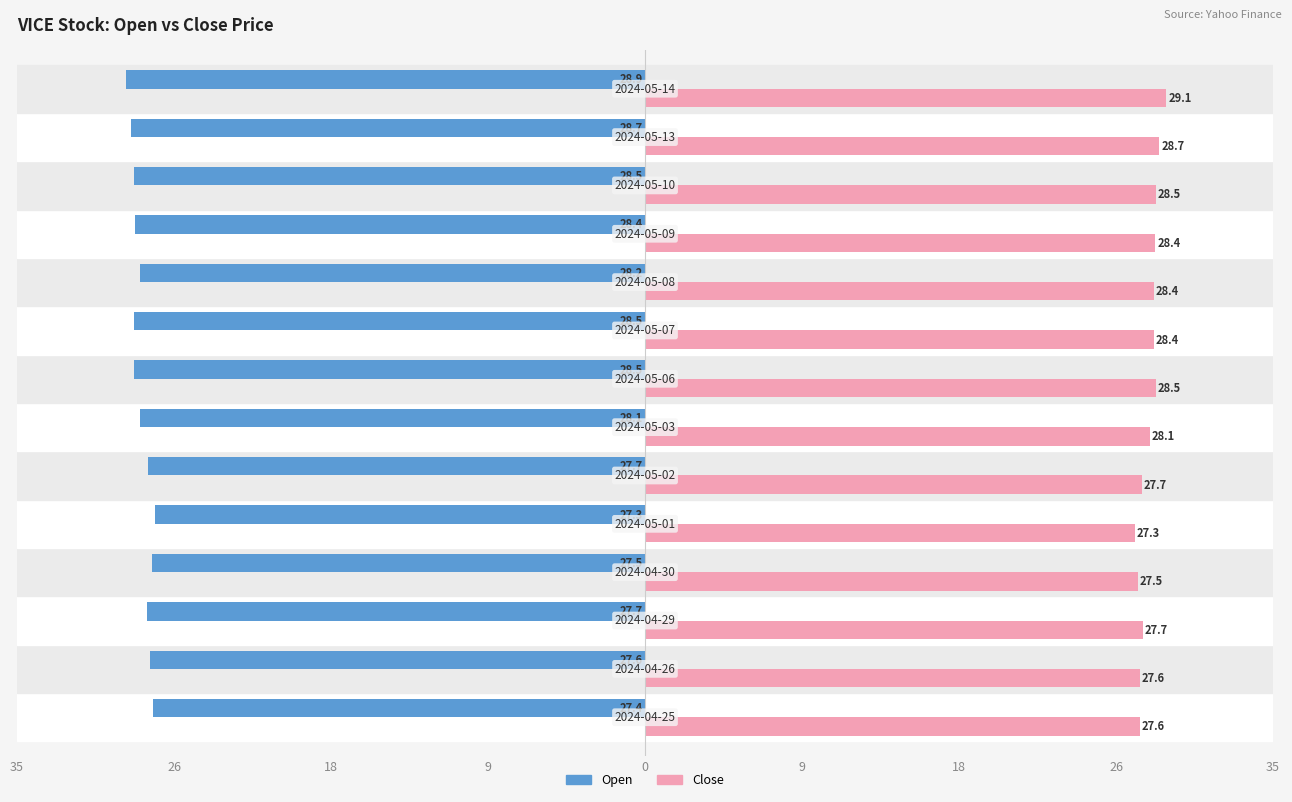

What are all the series names shown in the legend?

Open, Close